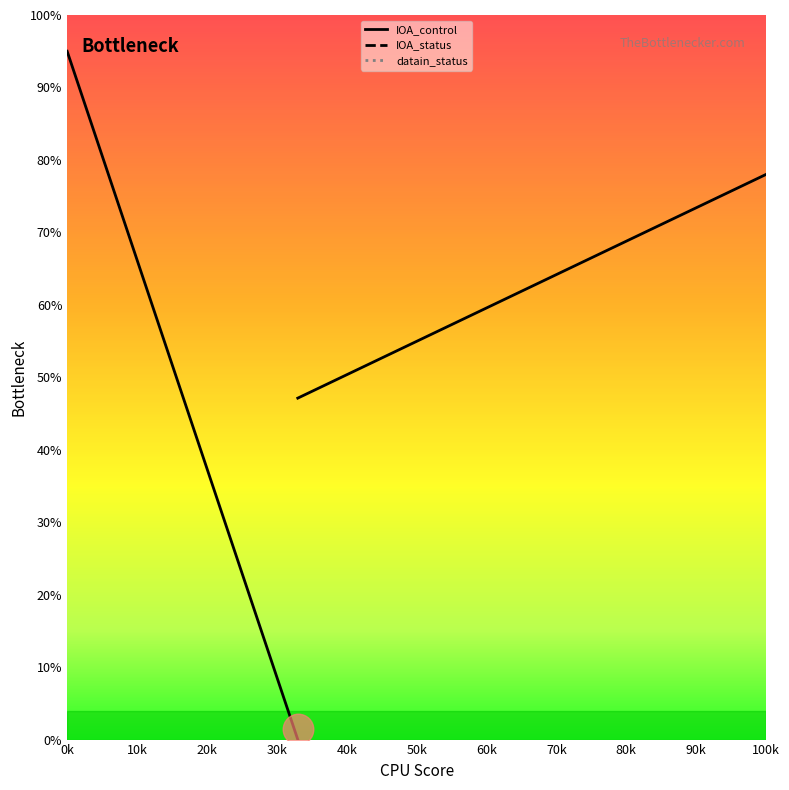

The value of IOA_status at 15 is 37.9. True or false?

False